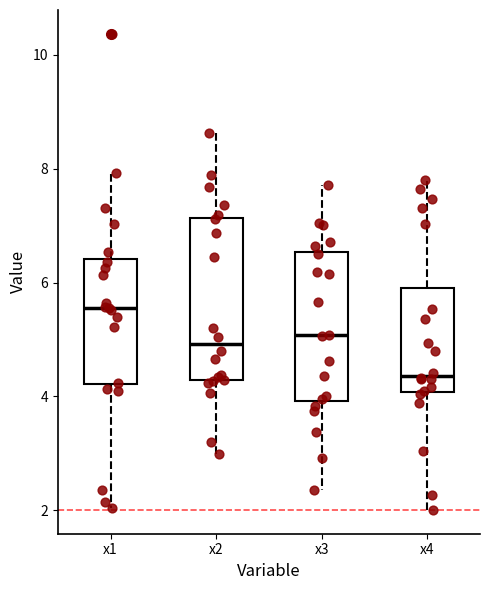

Reading left to right, read every box against the y-axis: the position of its median line, the range the box covers, and the ends of its whiskers. The values are not printed on the chart, so give them approximately, as read against the axis.

x1: median 5.6, box 4.2 to 6.4, whiskers 2.0 to 8.0
x2: median 5.0, box 4.2 to 7.2, whiskers 3.0 to 8.6
x3: median 5.0, box 4.0 to 6.6, whiskers 2.4 to 7.8
x4: median 4.4, box 4.0 to 6.0, whiskers 2.0 to 7.8